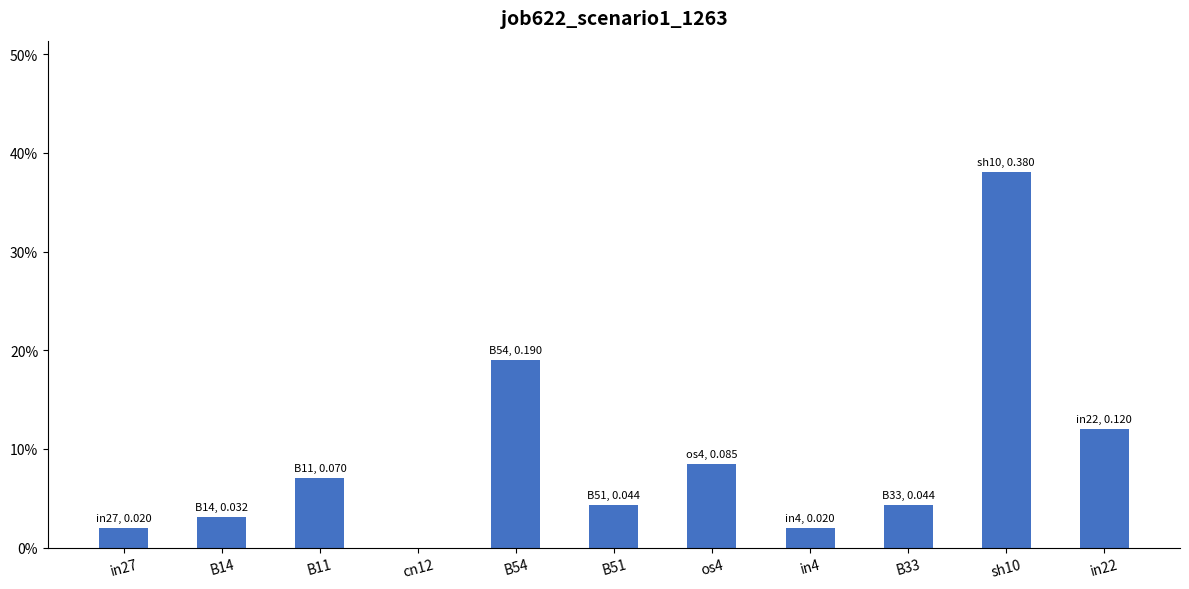

Are the bars horizontal?

No